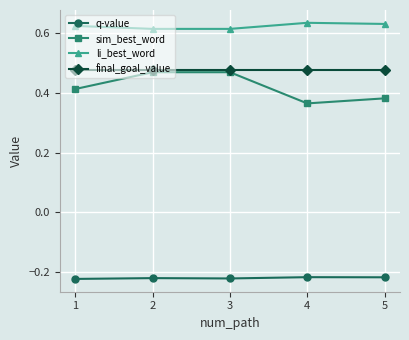

True or false: final_goal_value and q-value intersect in this chart.

False